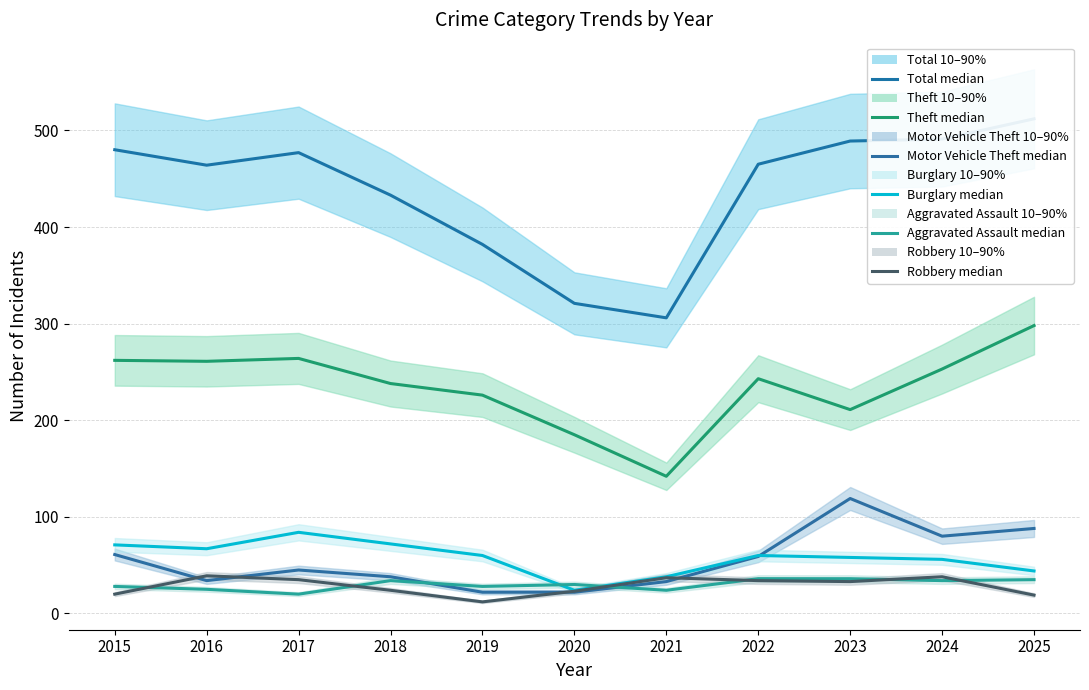

What is the sum of all Motor Vehicle Theft median values?

601